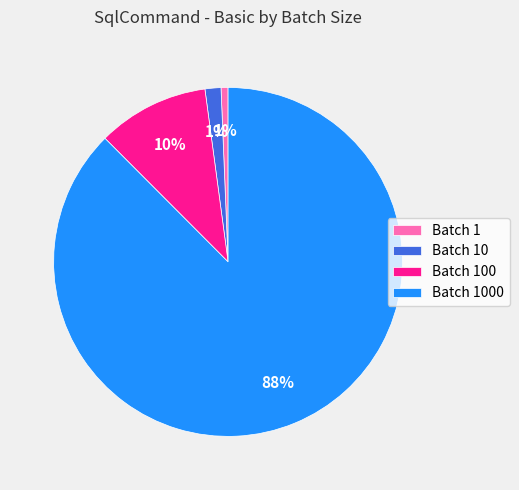

To the nearest percent, what is the difference between the Batch 10 and Batch 100 slice percentages?

9%